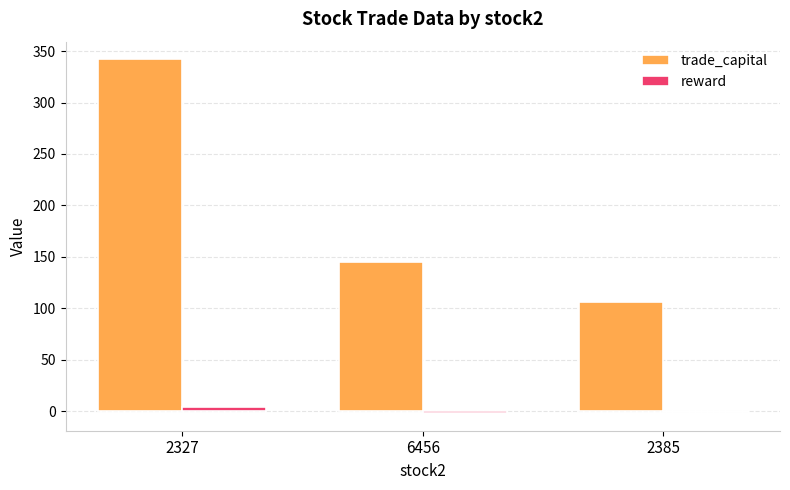

At which category does the chart reach its peak across all series?

2327